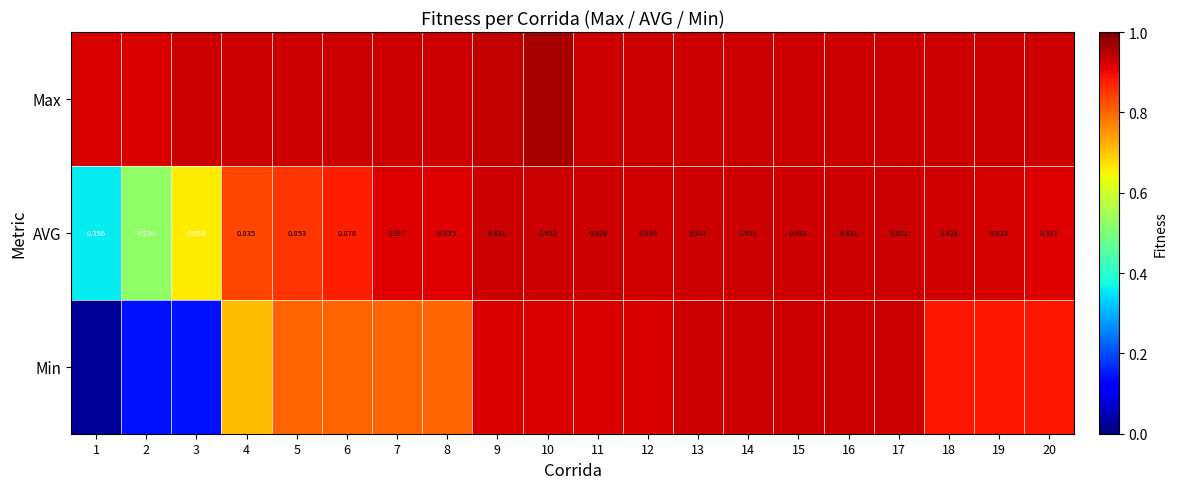

The Max series shows 0.9 at 5. True or false?

True